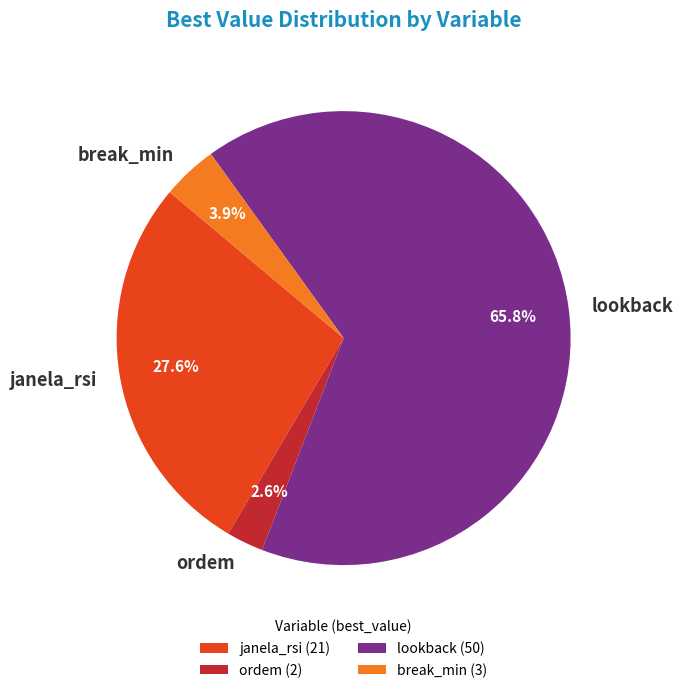

Which has a higher value, janela_rsi or break_min?

janela_rsi